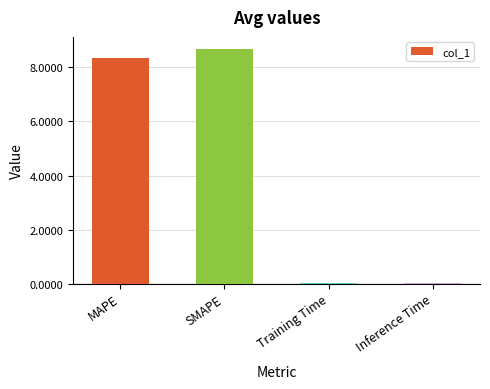

What is the greatest value displayed?

8.7